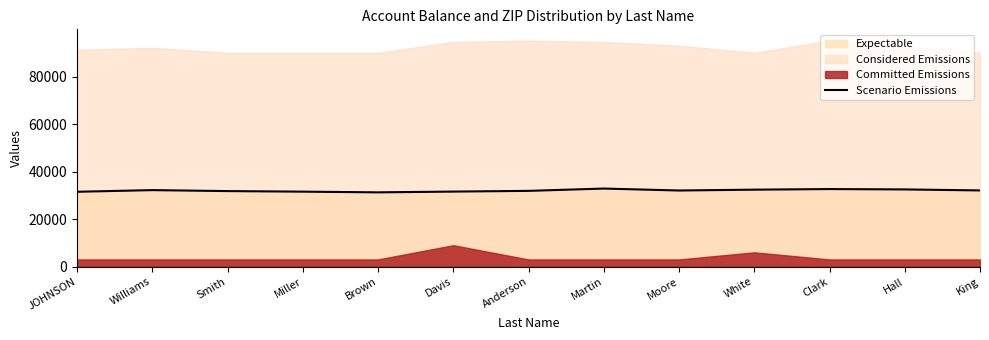

Which category has the highest value across all series?

Martin